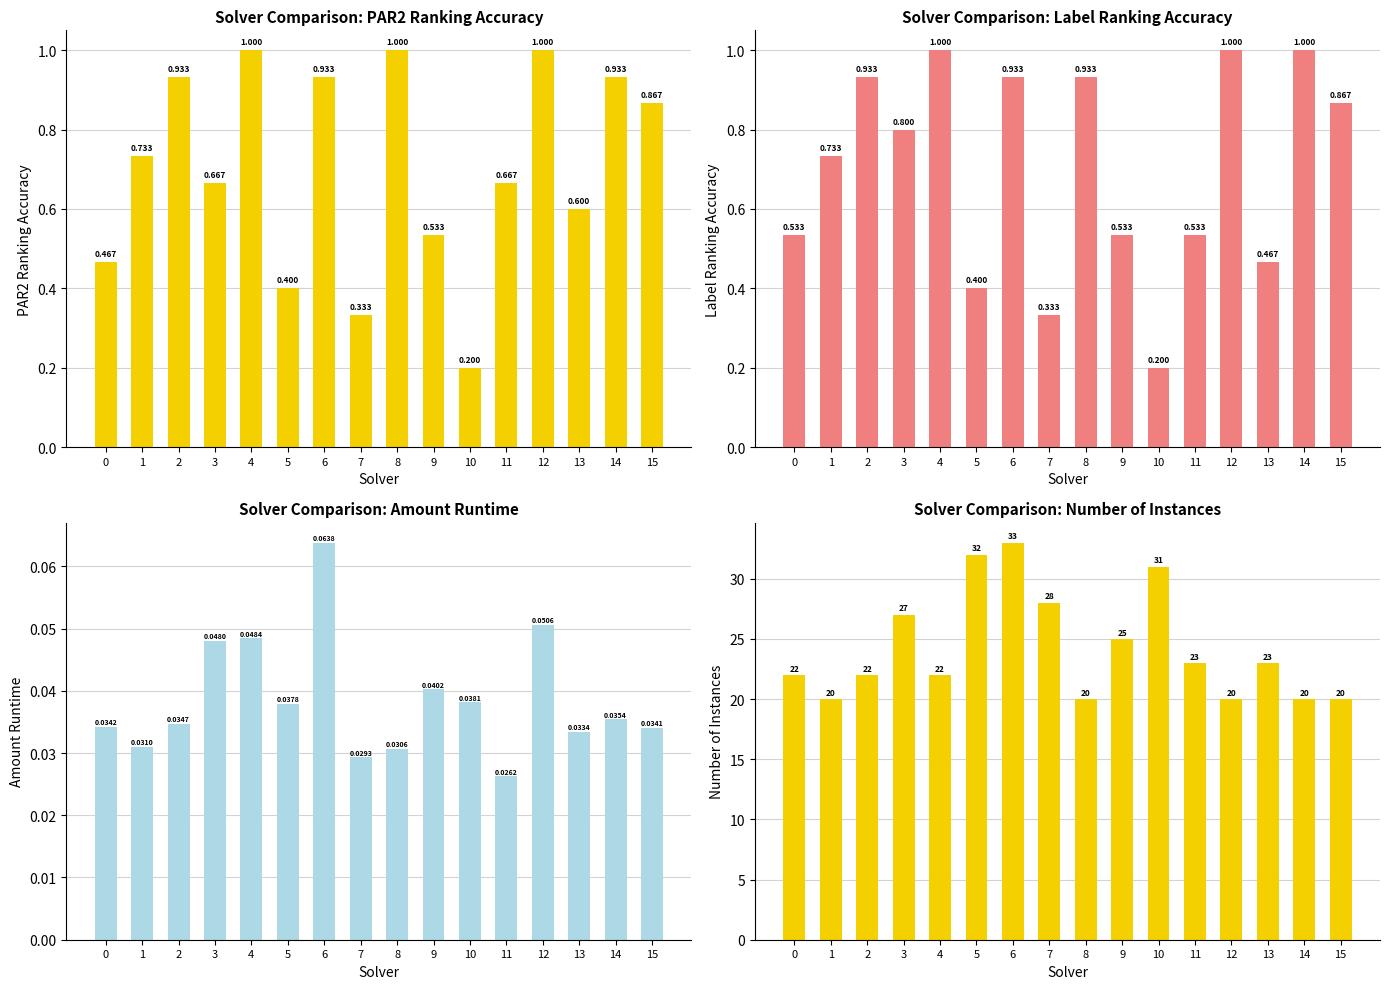

Which category has the lowest value across all series?

11